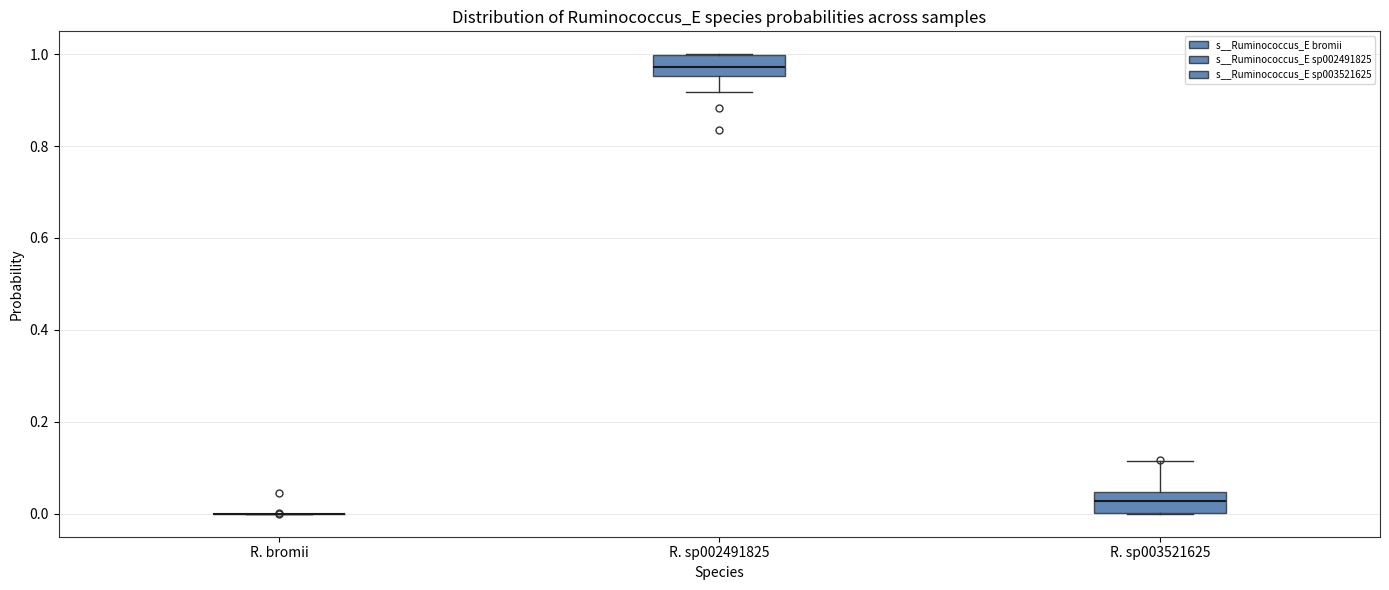

Reading left to right, transcribe this box plot: for each box, give where its median line is, the range the box spans, and where its two whiskers end, as read against the y-axis. The values are not printed on the chart, so give them approximately, as read against the axis.

R. bromii: box collapsed to a line at 0.00, whiskers 0.00 to 0.00
R. sp002491825: median 0.98, box 0.96 to 1.00, whiskers 0.92 to 1.00
R. sp003521625: median 0.02, box 0.00 to 0.04, whiskers 0.00 to 0.12